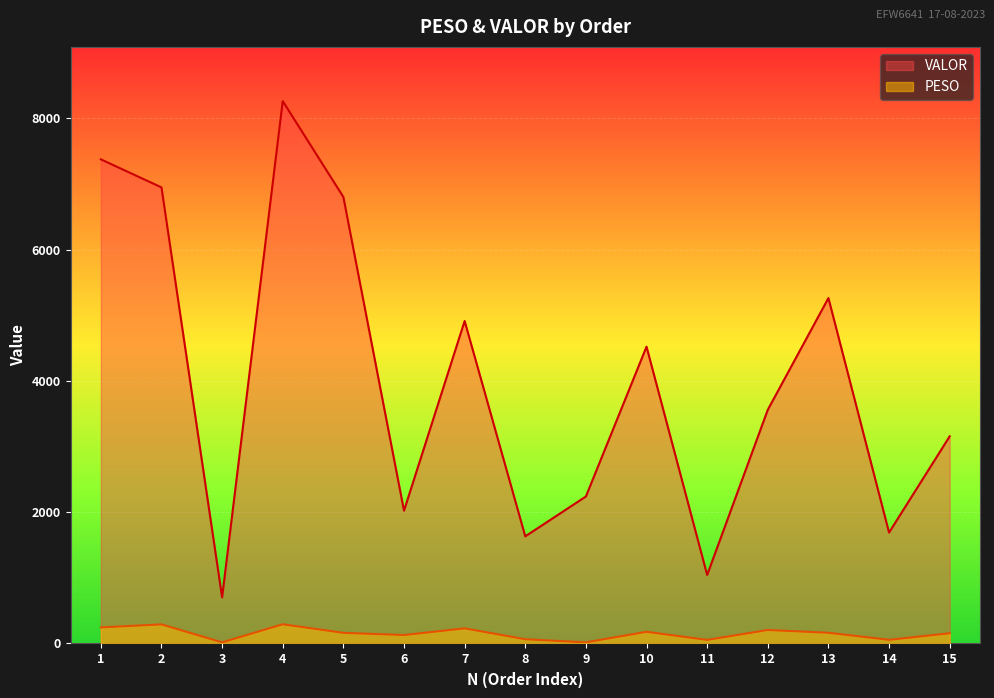

What is the total value across all series at 2?

7239.3